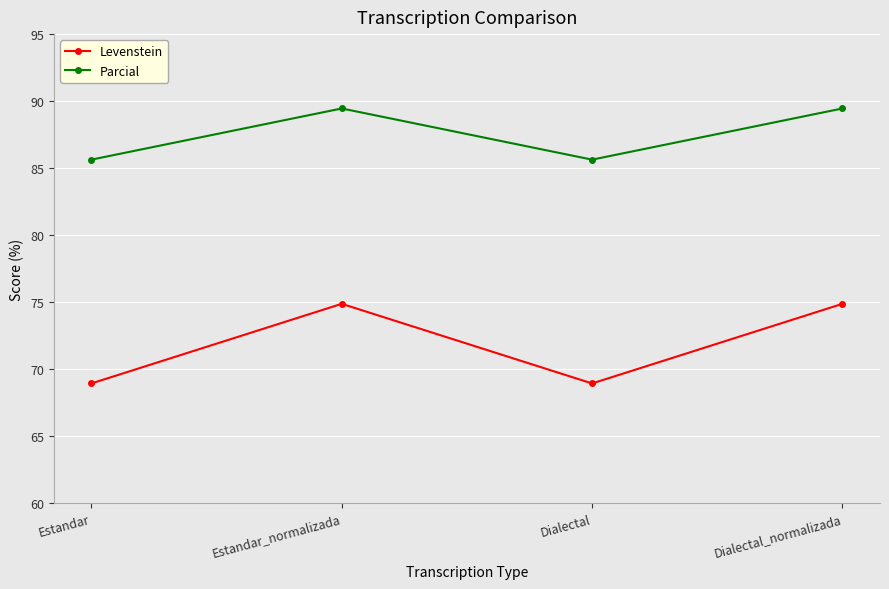

What is the difference between the Levenstein values at Dialectal_normalizada and Estandar?

5.9